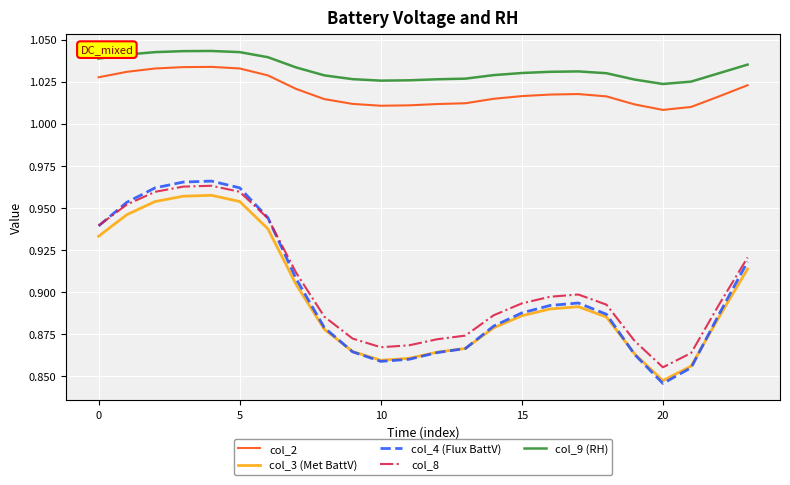

Which series has the widest spread of values?

col_4 (Flux BattV)